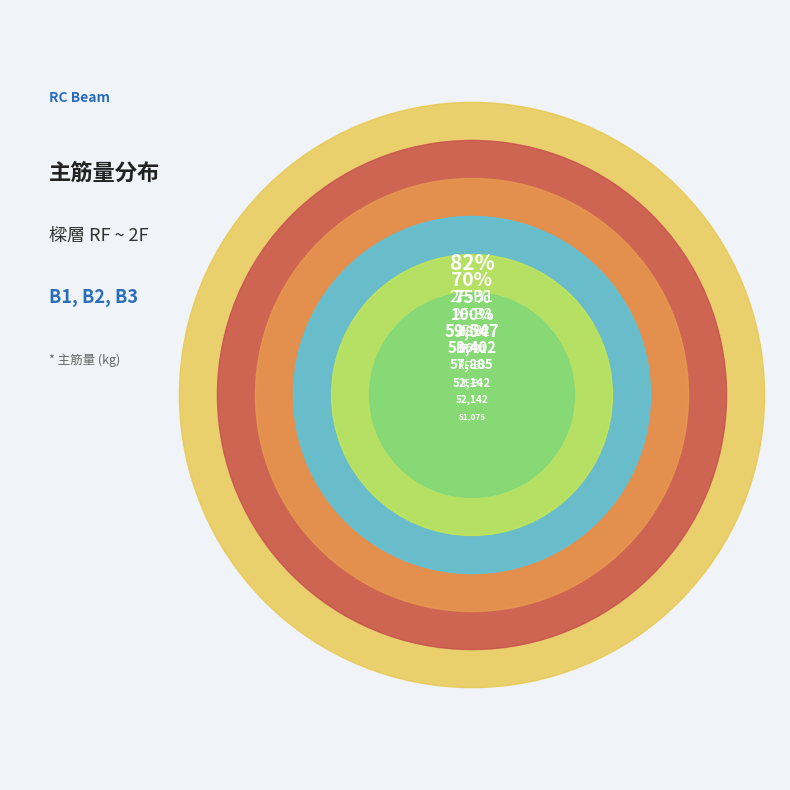

Does RF-B2 represent more than half of the total?

No